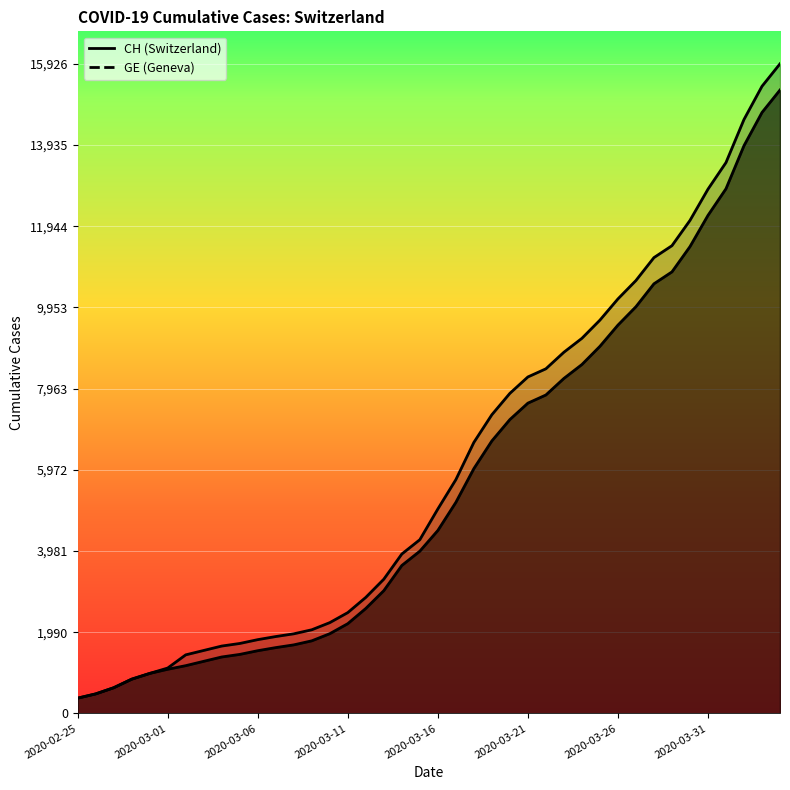

What is the label of the 15th point from the right?

2020-03-21